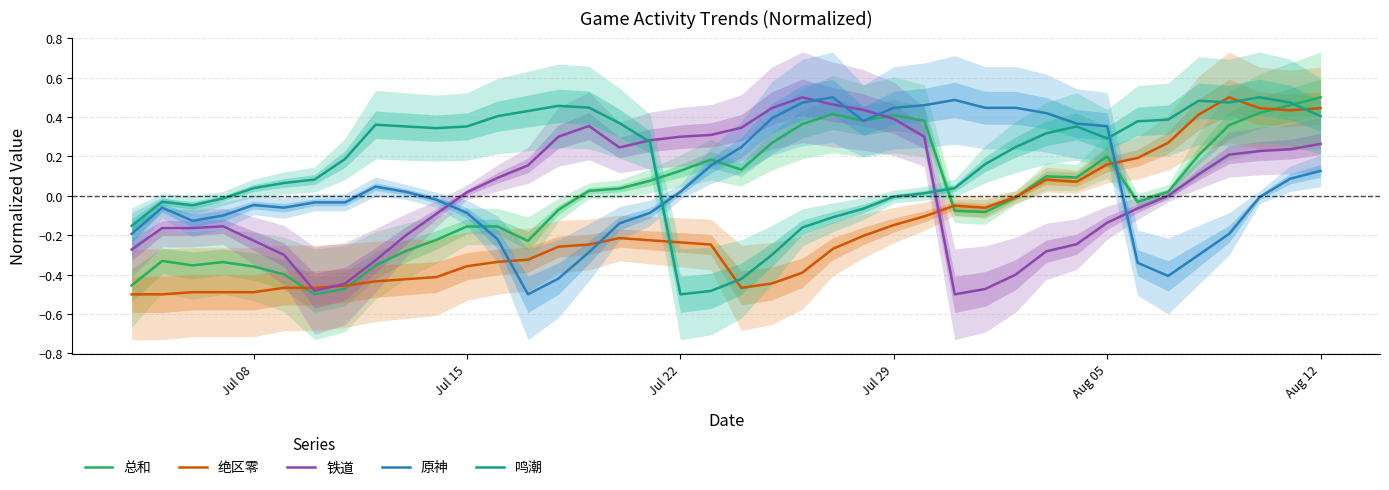

True or false: 原神 and 绝区零 cross at least once.

True